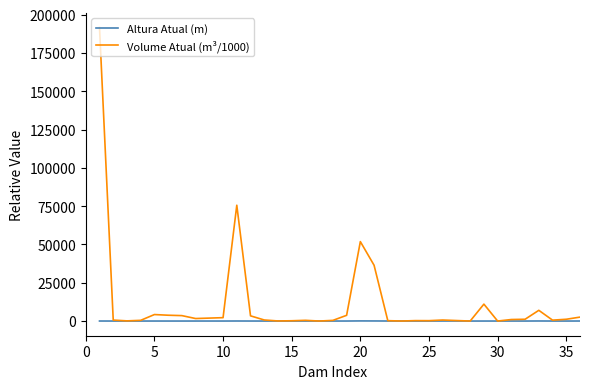

What is the label of the 21st point from the right?

16